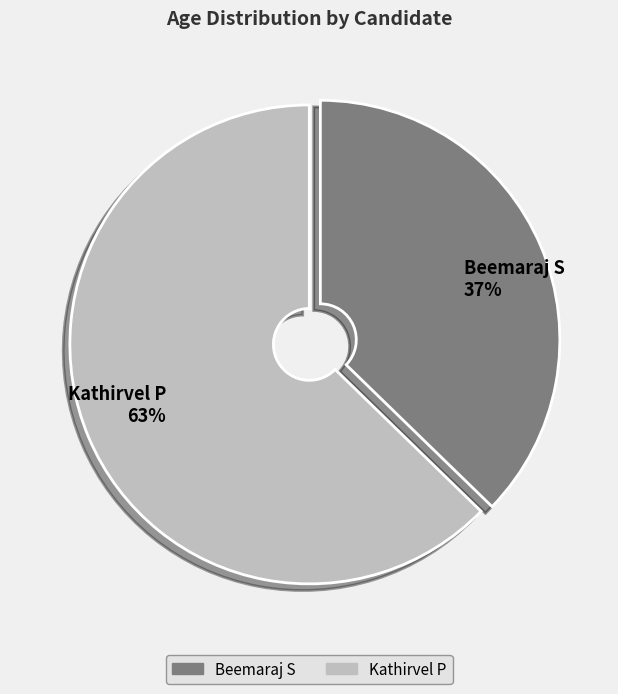

To the nearest percent, what is the combined percentage of Kathirvel P and Beemaraj S?

100%